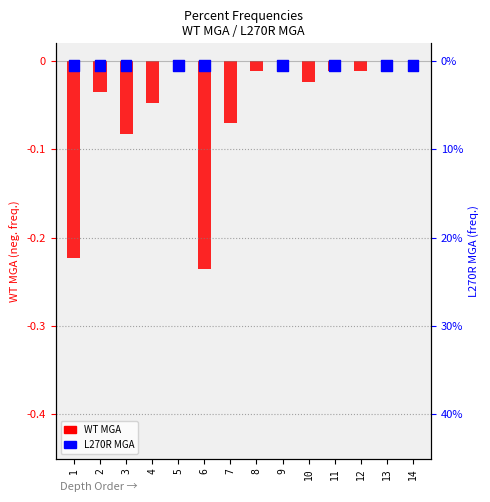

Which series has the largest total across all categories?

L270R MGA